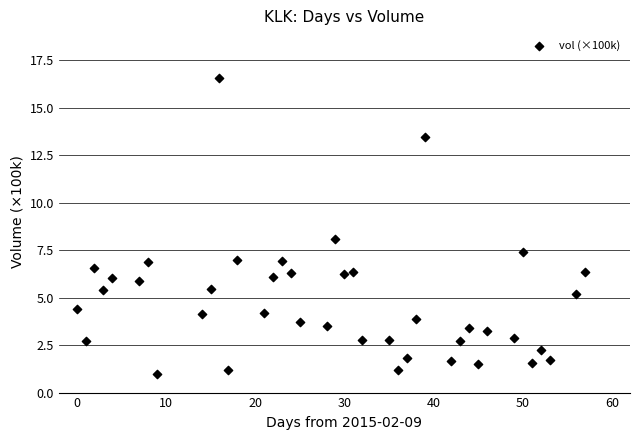

What is the range of Y values (max minus min)?

15.6